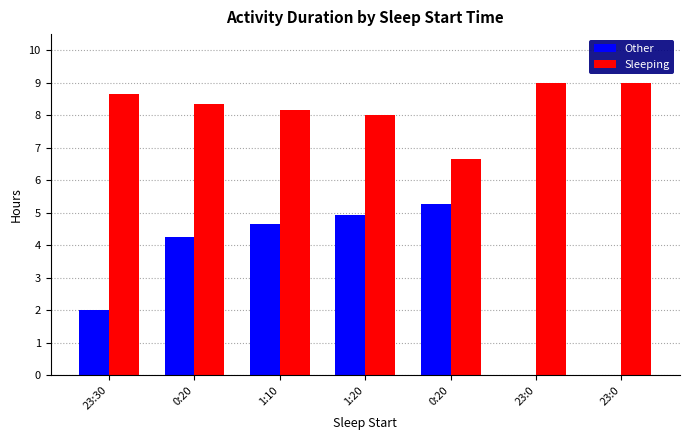

What value does the Sleeping series have at 23:0?

9.0